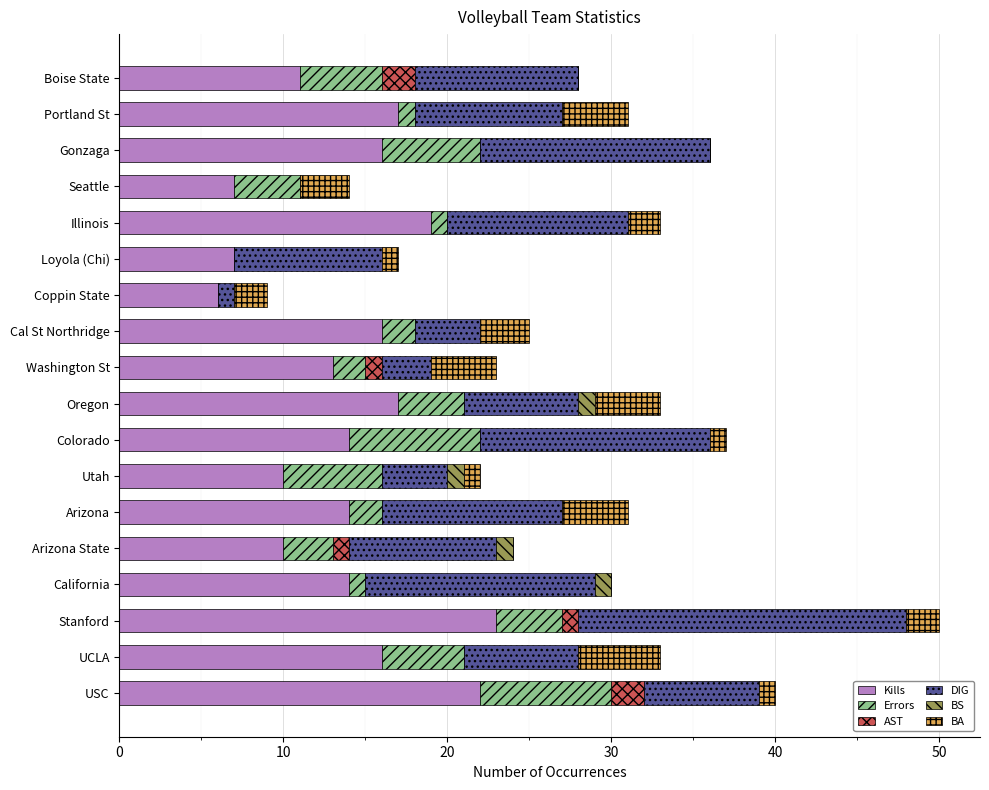

What is the sum of all Kills values?

252